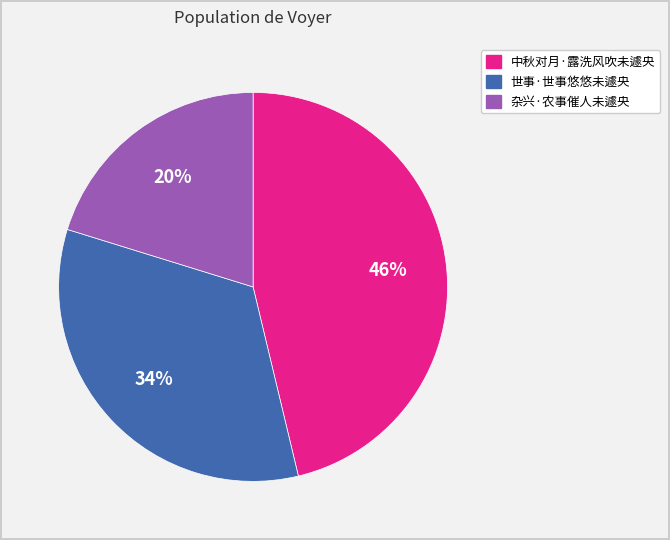

How many segments does this pie chart have?

3